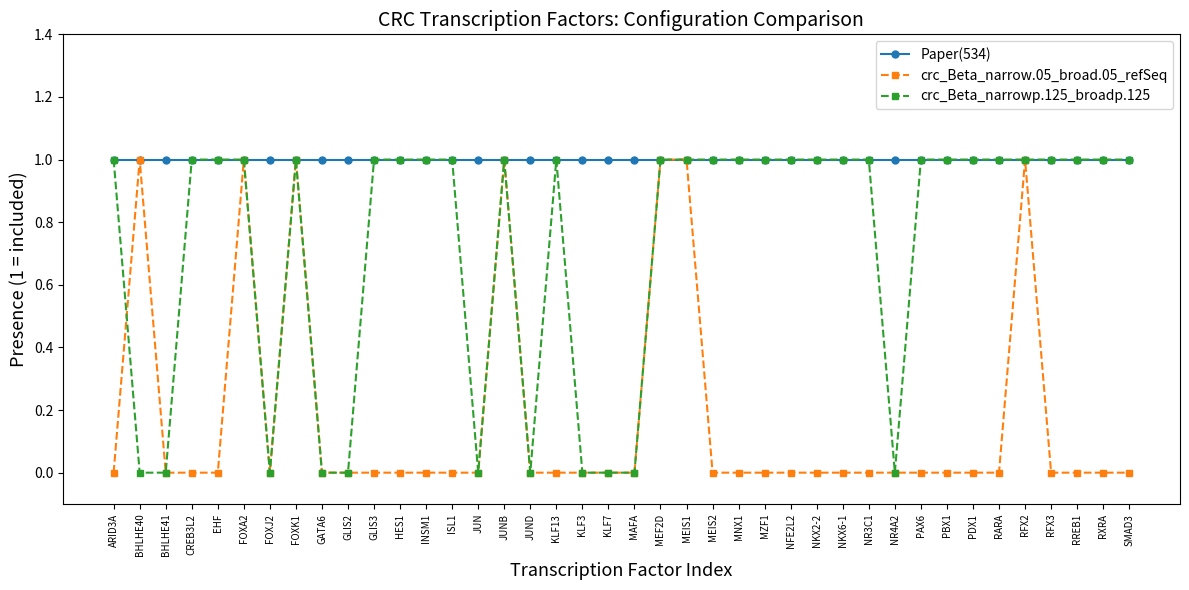

Does the chart display data point markers on the line(s)?

Yes